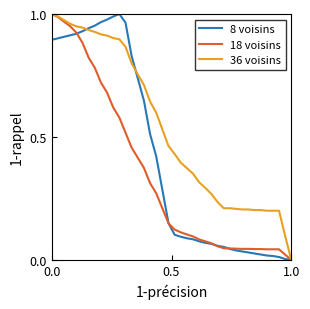

Count the number of categories in the chart.

40